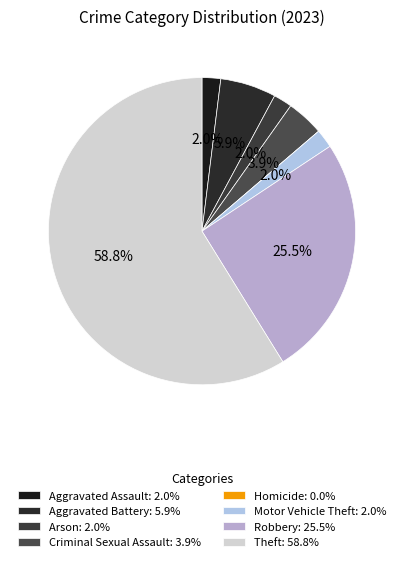

To the nearest percent, what is the combined percentage of Aggravated Assault and Aggravated Battery?

8%